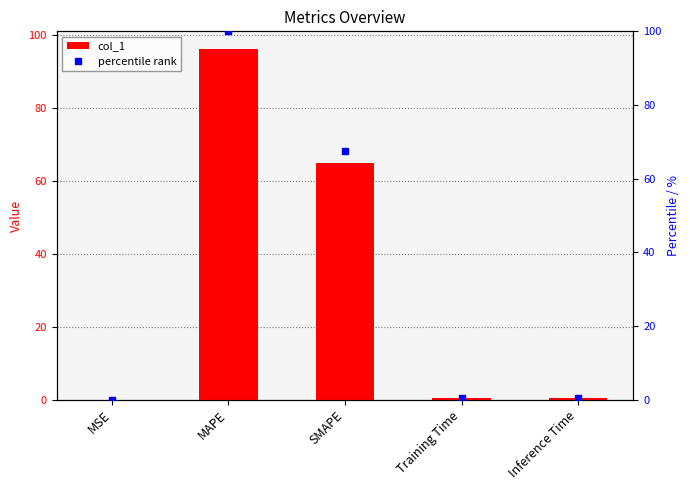

What is the value of the col_1 bar at the 4th from the left?

0.4